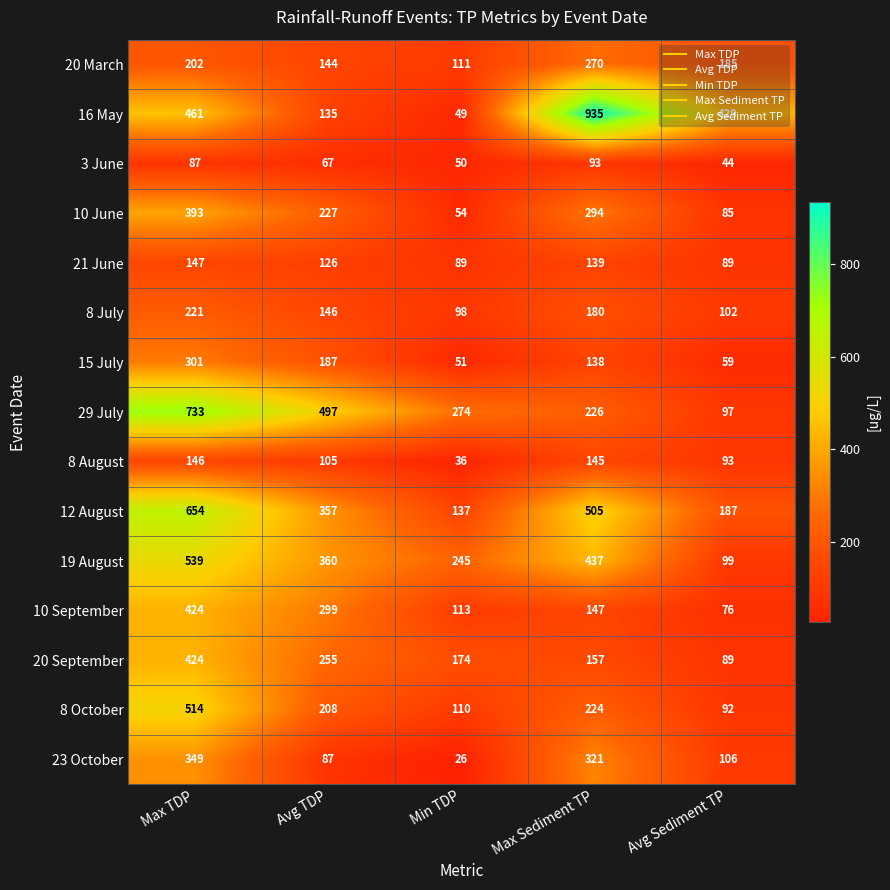

Rank the categories by 15 July value from highest to lowest.

Max TDP, Avg TDP, Max Sediment TP, Avg Sediment TP, Min TDP